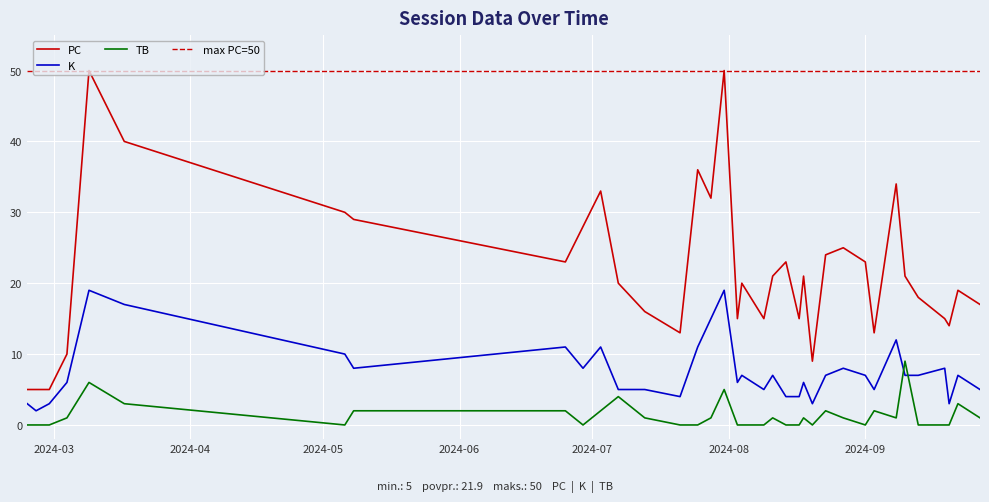

Reading left to right, transcribe all the data shown in this chart.

PC: 5	5	5	10	50	40	30	29	23	28	33	20	16	13	36	32	50	15	20	15	21	23	15	21	9	24	25	23	13	34	21	18	15	14	19	17
K: 3	2	3	6	19	17	10	8	11	8	11	5	5	4	11	15	19	6	7	5	7	4	4	6	3	7	8	7	5	12	7	7	8	3	7	5
TB: 0	0	0	1	6	3	0	2	2	0	2	4	1	0	0	1	5	0	0	0	1	0	0	1	0	2	1	0	2	1	9	0	0	0	3	1